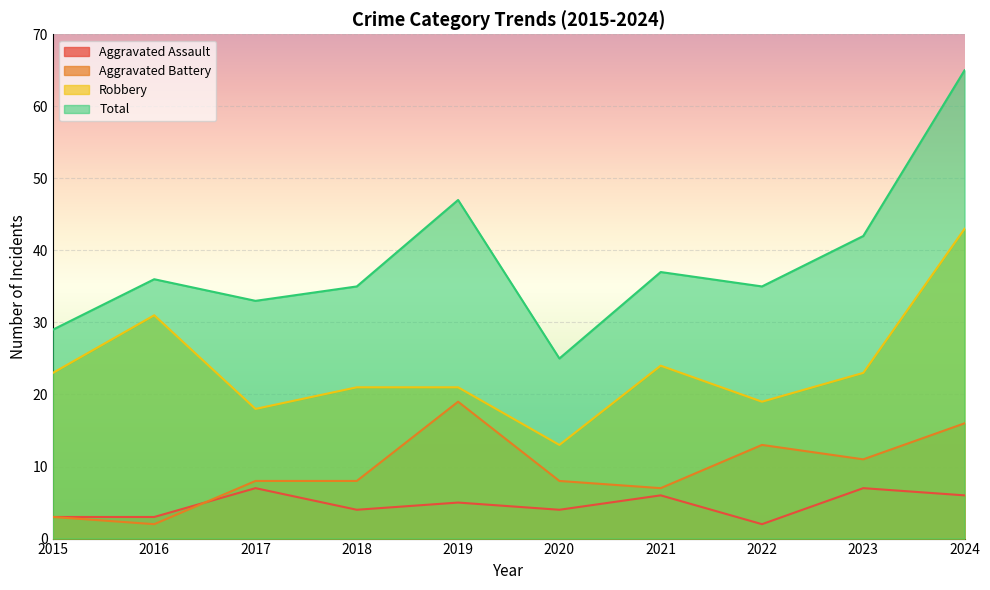

List the series in order of their peak value, lowest first.

Aggravated Assault, Aggravated Battery, Robbery, Total